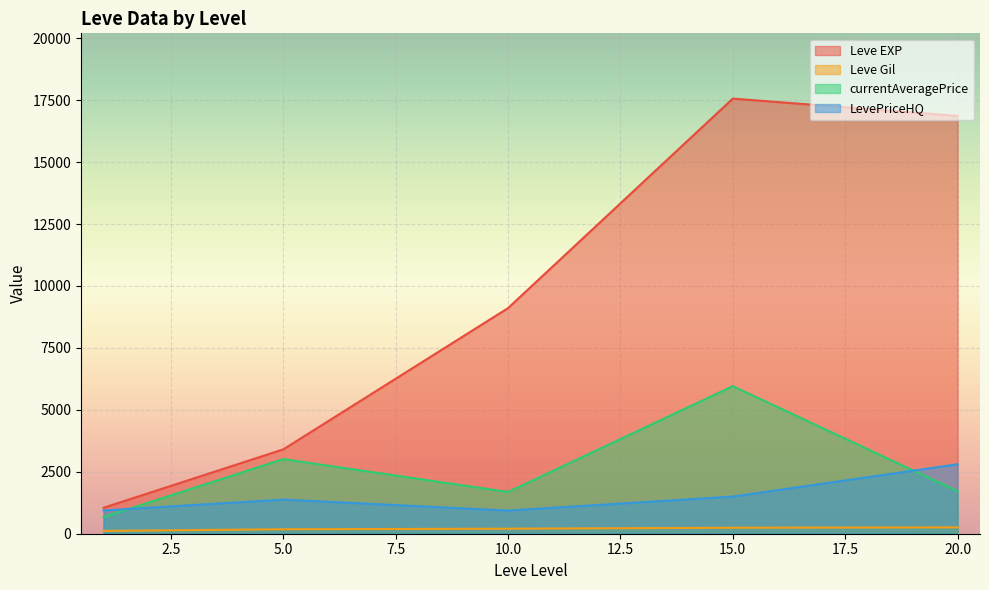

After their last crossing, which series has the higher values: currentAveragePrice or LevePriceHQ?

LevePriceHQ